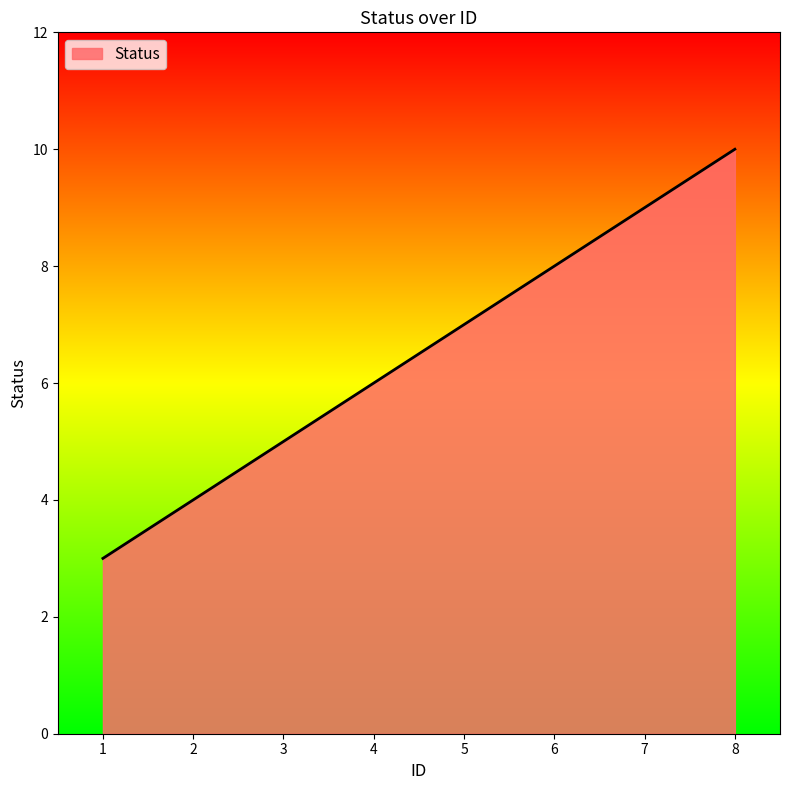

Rank the categories by value from lowest to highest.

1, 2, 3, 4, 5, 6, 7, 8